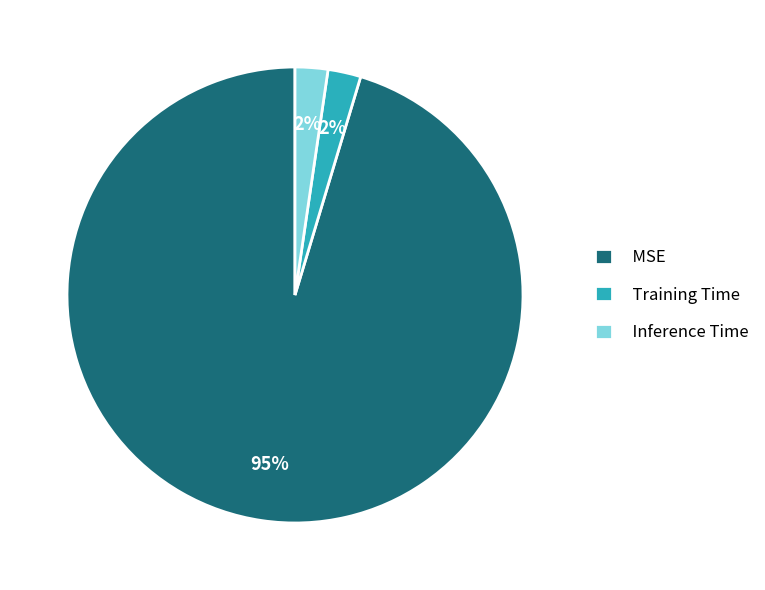

To the nearest percent, what is the combined percentage of MSE and Training Time?

98%